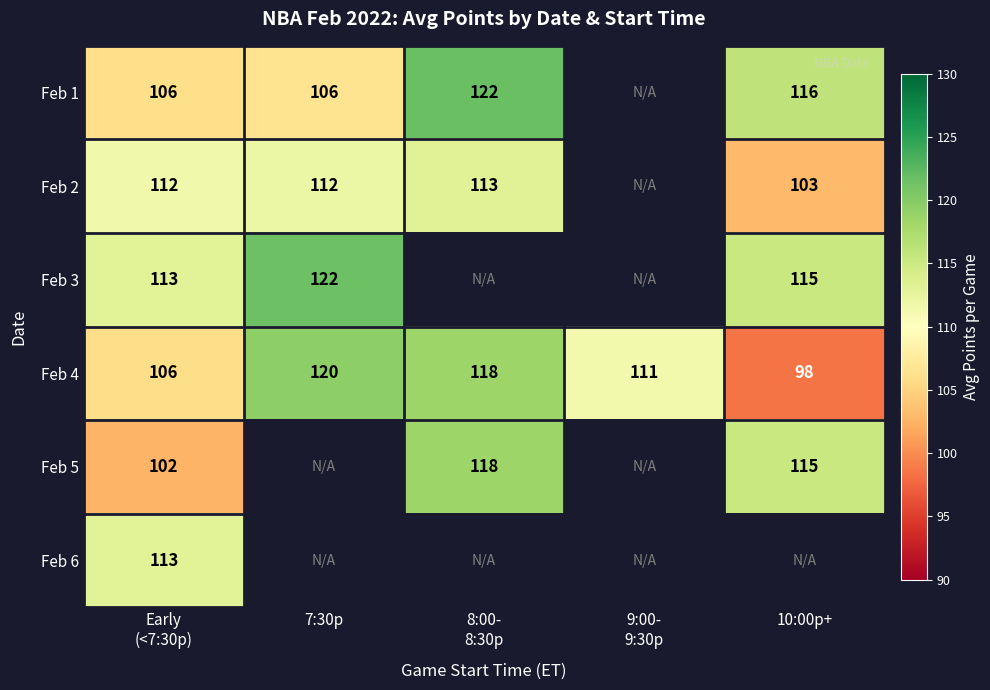

Is it true that Feb 1 equals 106 at 7:30p?

True